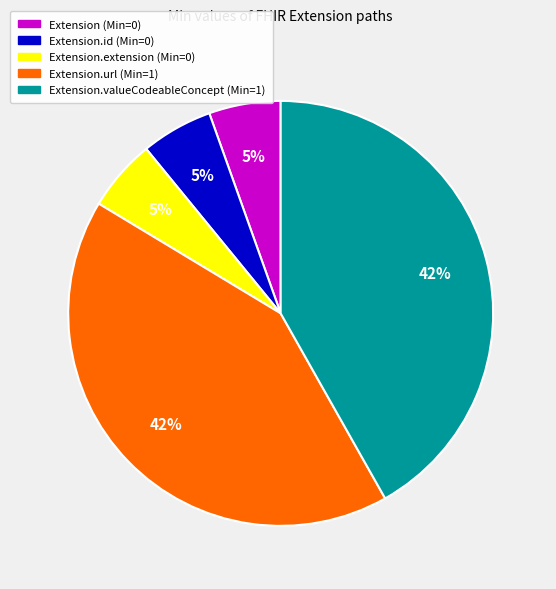

To the nearest percent, what is the average slice percentage?

20%